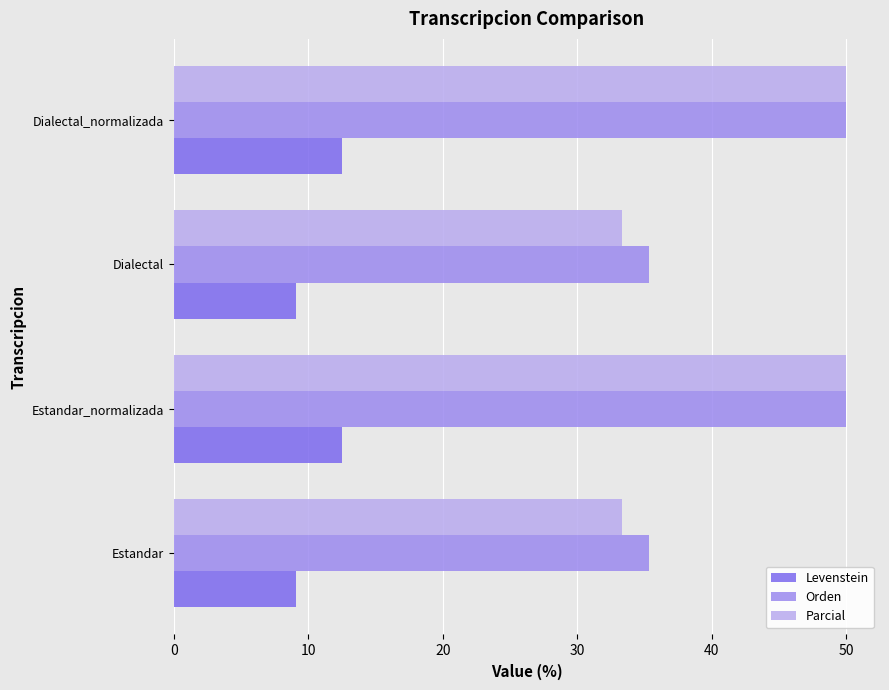

Which series has the largest total across all categories?

Orden